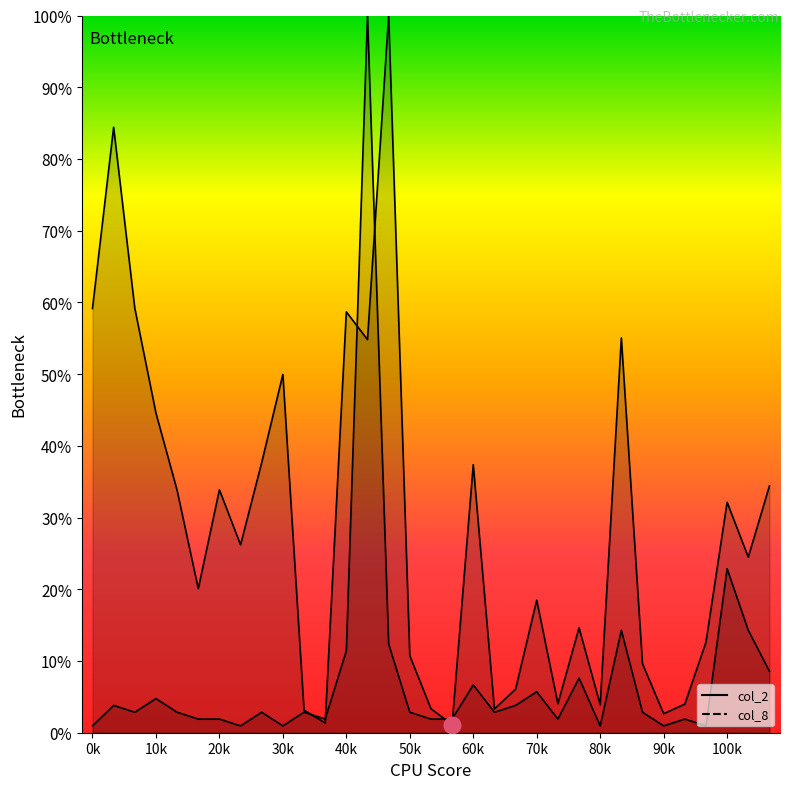

Which label corresponds to the smallest value in the chart?

0k